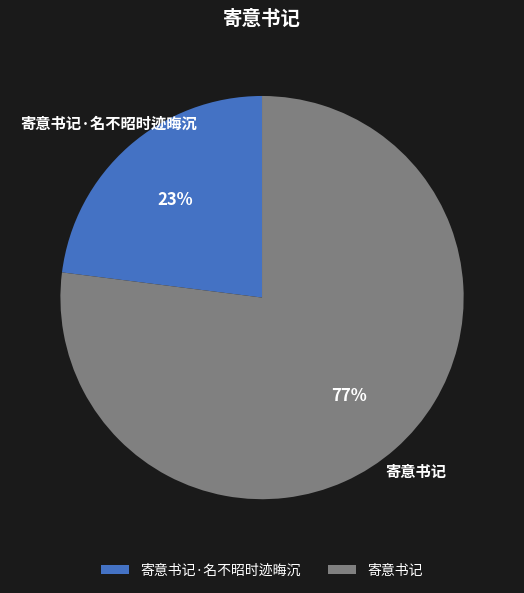

To the nearest percent, what is the difference between the 寄意书记 and 寄意书记·名不昭时迹晦沉 slice percentages?

54%